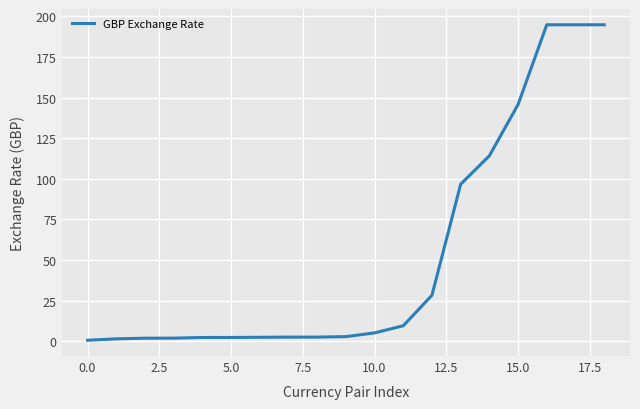

What is the maximum value shown in the chart?

194.9